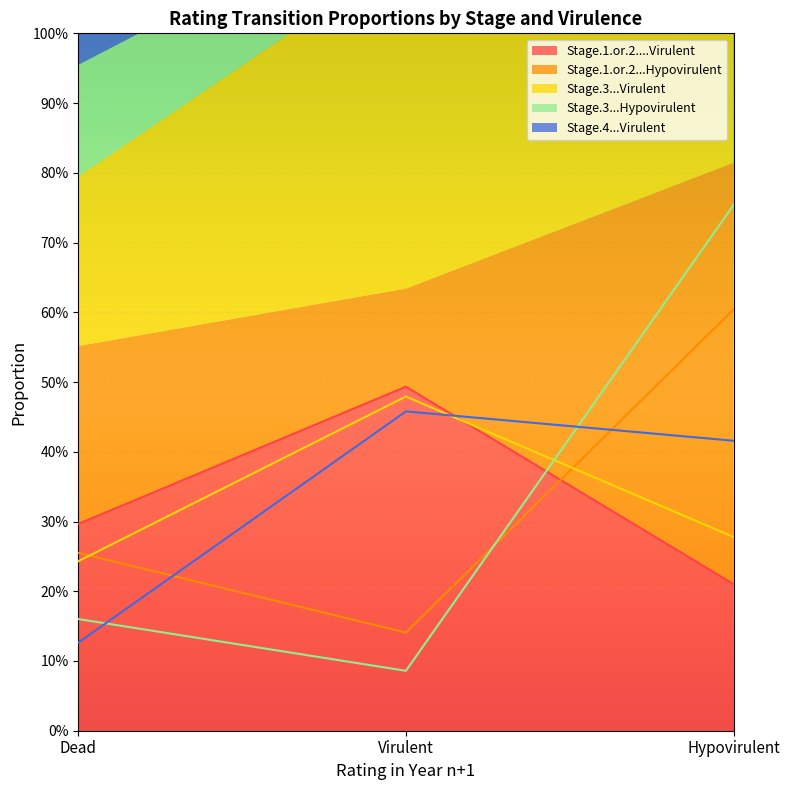

Which label corresponds to the smallest value in the chart?

Virulent